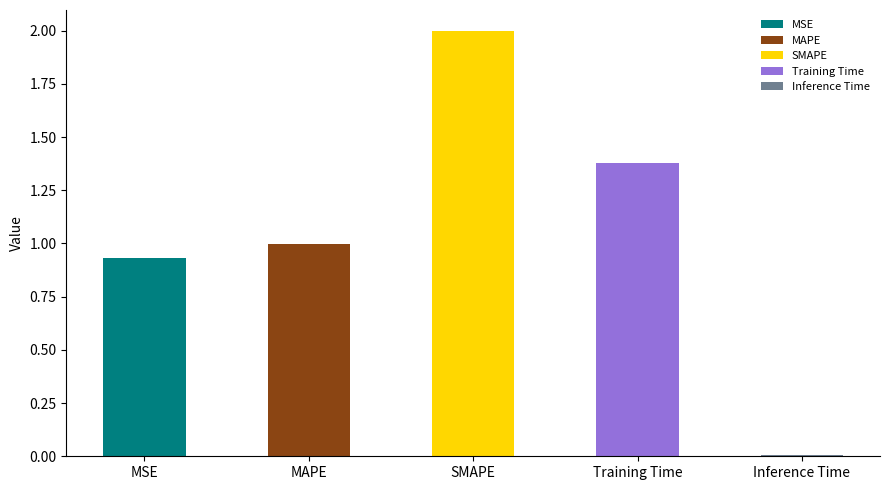

What is the label of the 2nd bar from the right?

Training Time